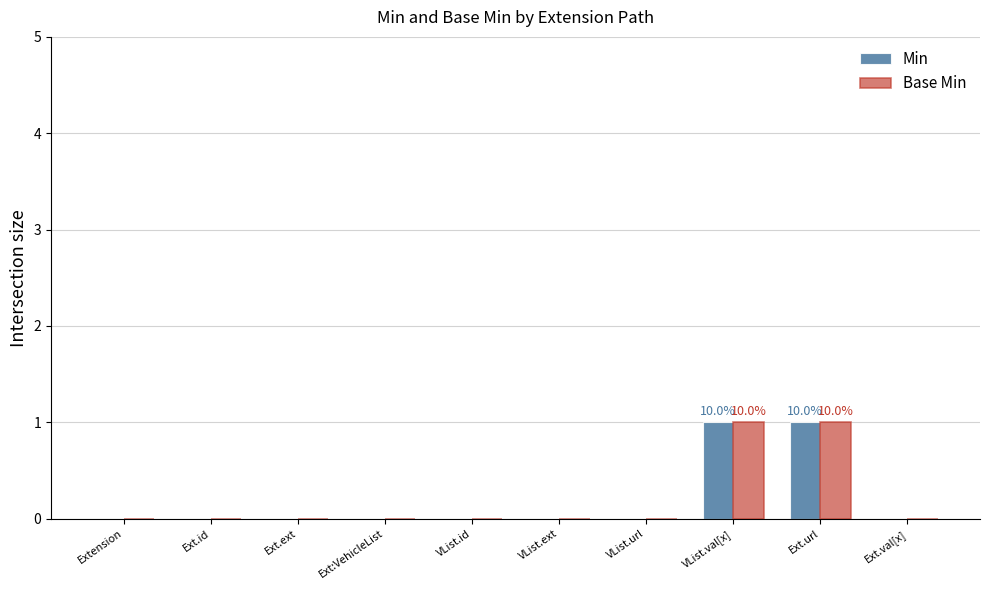

What are all the series names shown in the legend?

Min, Base Min